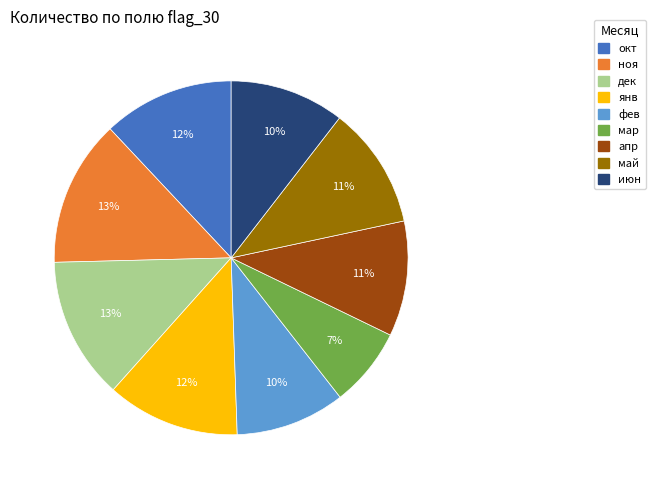

Which category has the smallest portion of the pie?

мар